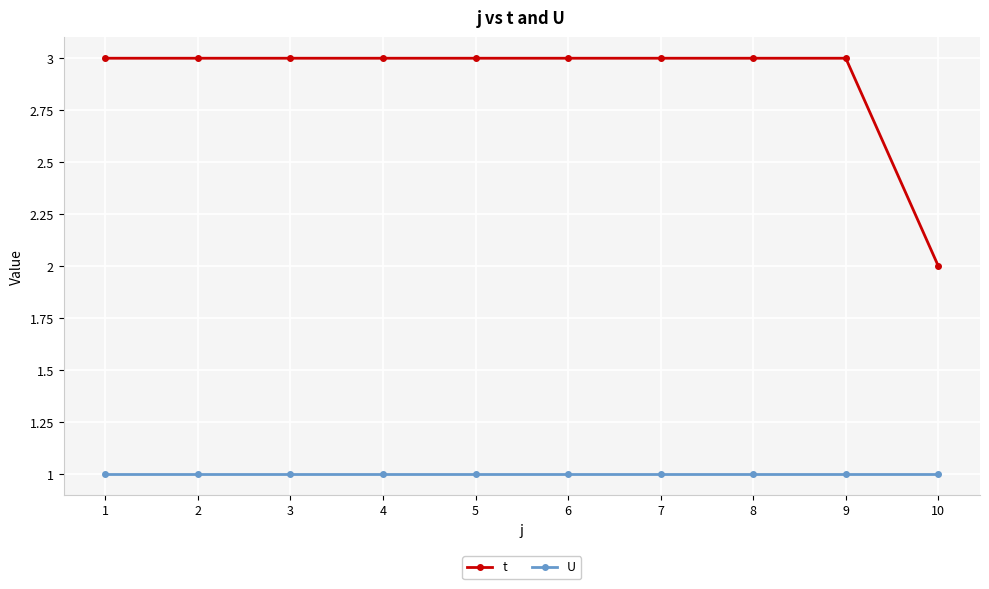

Which series has the largest range (max minus min)?

t